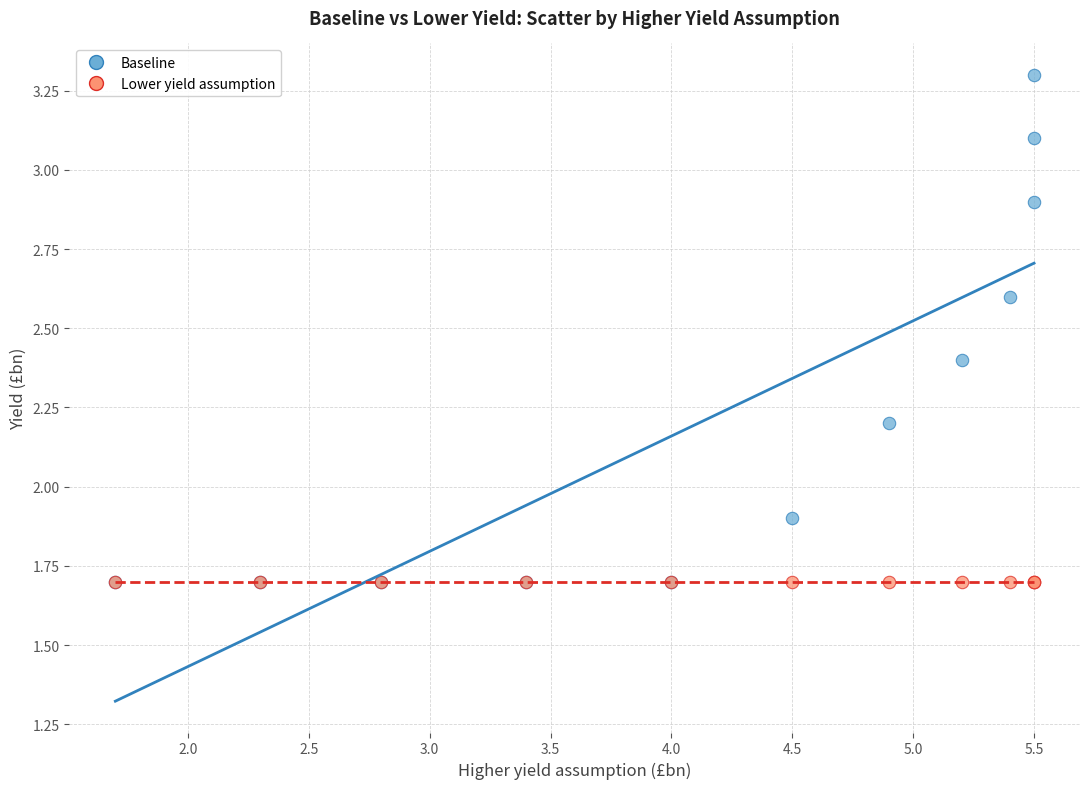

Across all series, what Y value is closest to 2?

1.9